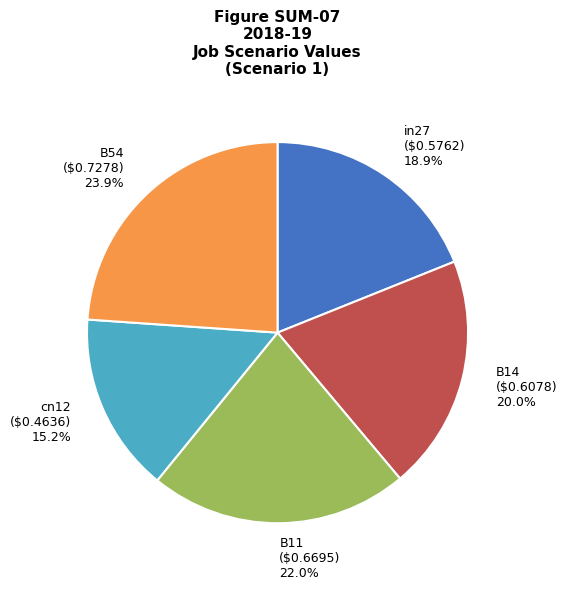

What percentage is NOT represented by in27?

81.1%